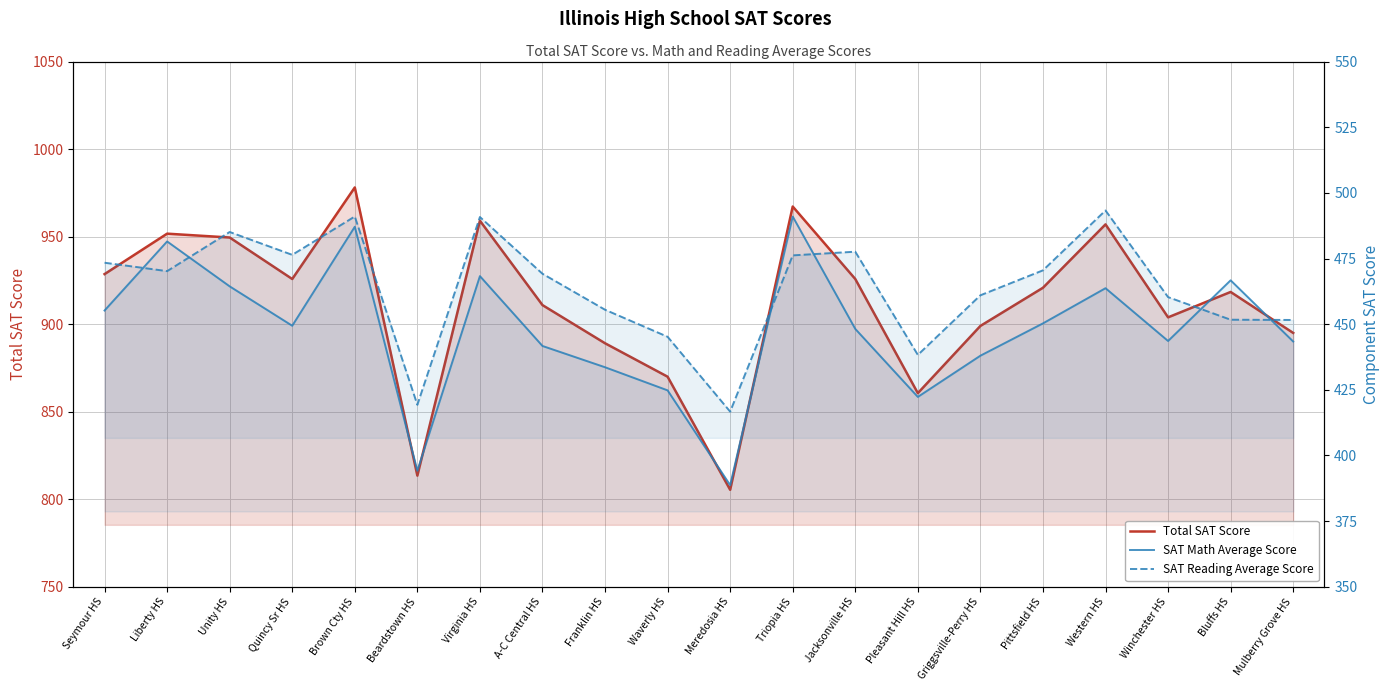

How many distinct data groups are displayed?

3